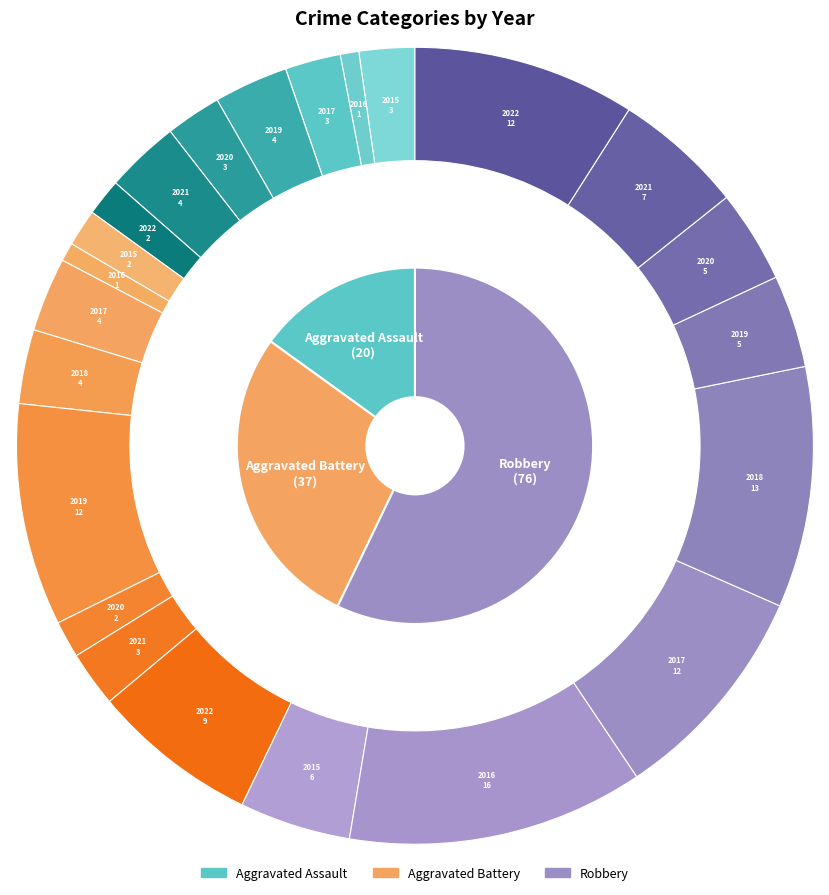

What is the largest slice in the pie chart?

2016